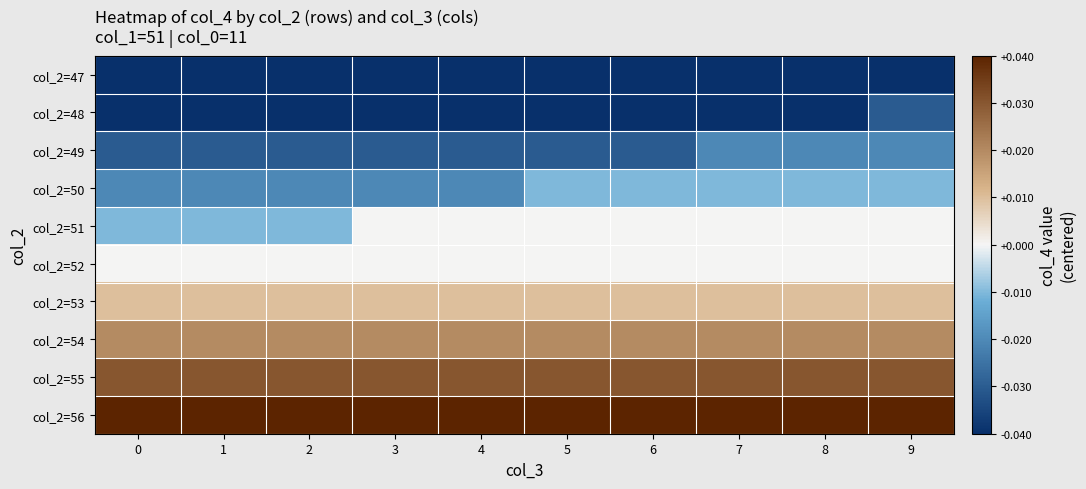

At how many categories does at least one series exceed 0?

10